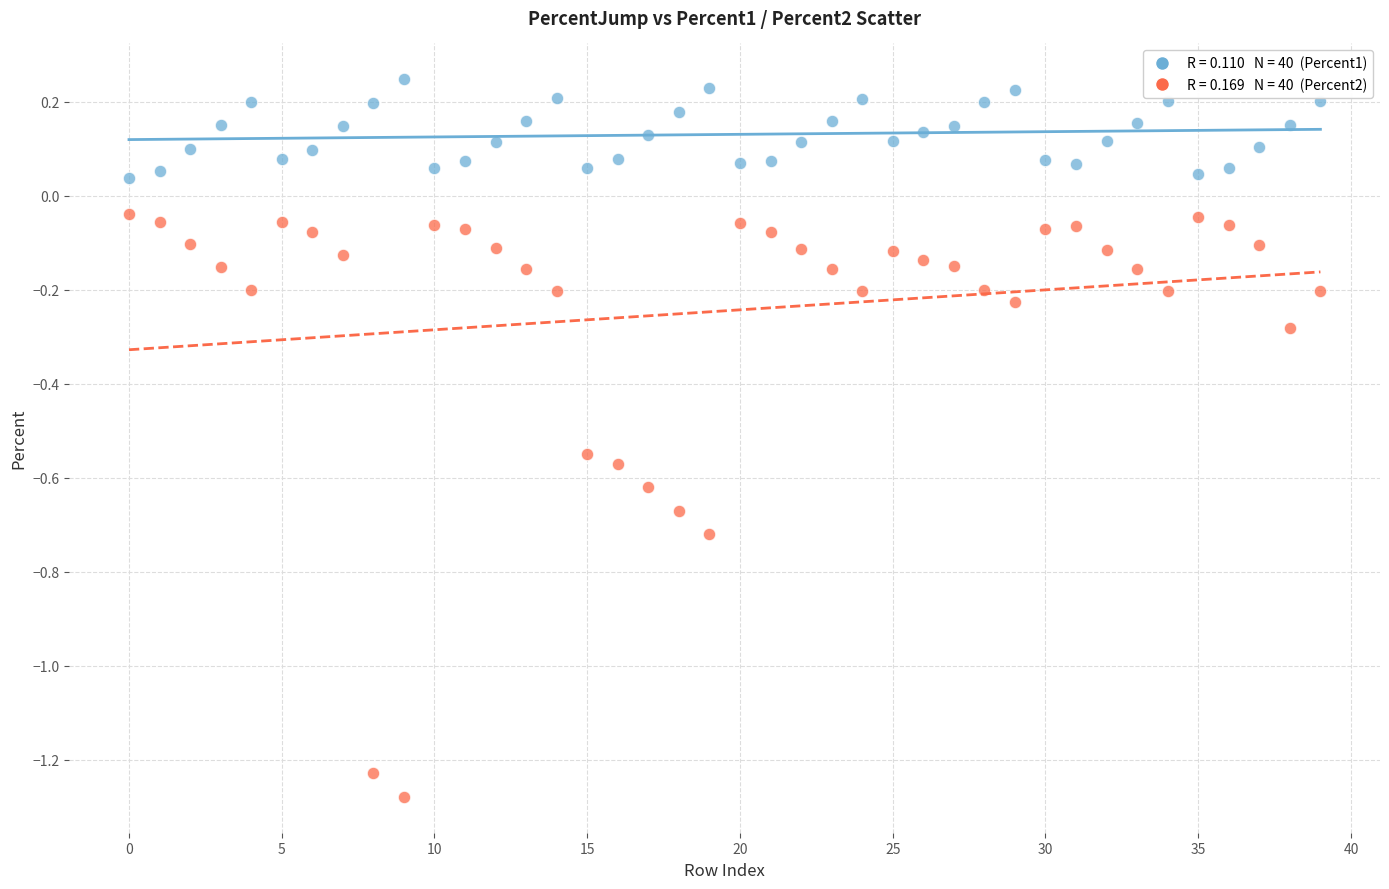

Across all data points, what is the range of Y values (max minus min)?

1.5